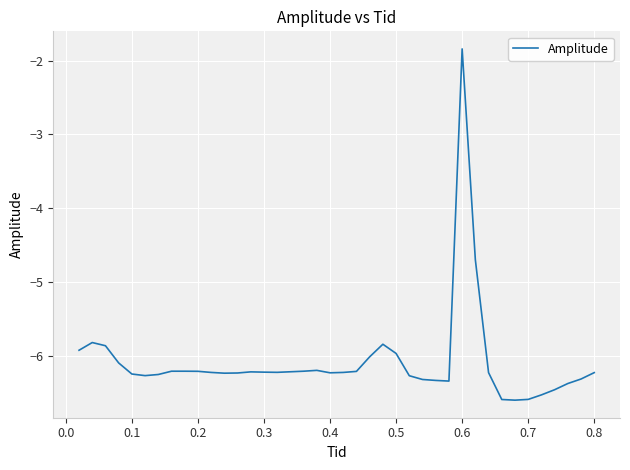

What is the greatest value displayed?

-1.8